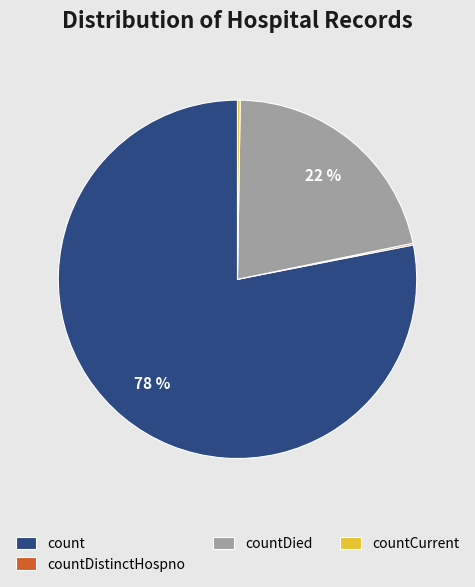

To the nearest percent, what percentage of the pie is count?

78%